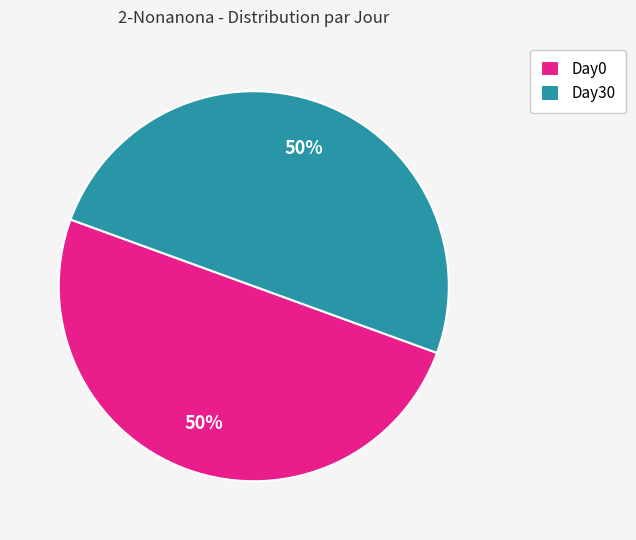

To the nearest percent, what is the average slice percentage?

50%